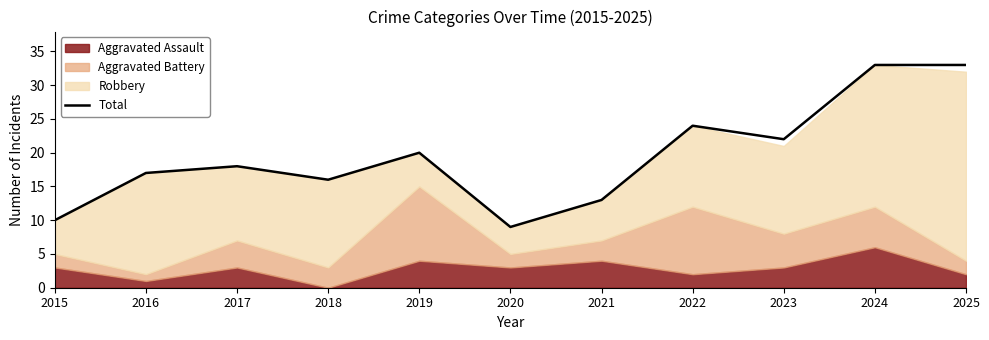

Where is the first local minimum?

2018